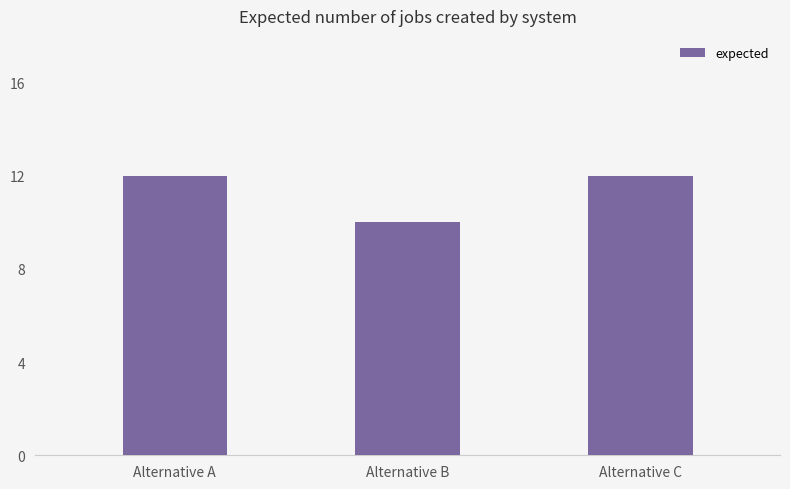

What is the value of the 1st bar from the left?

12